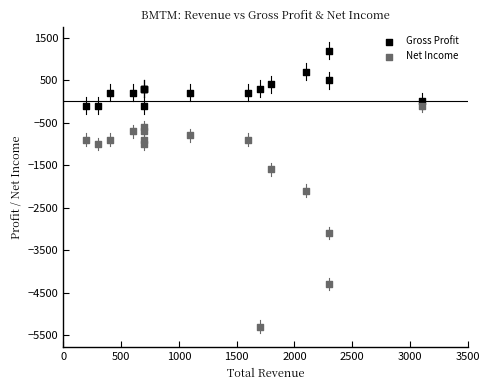

What are all the series names shown in the legend?

Gross Profit, Net Income